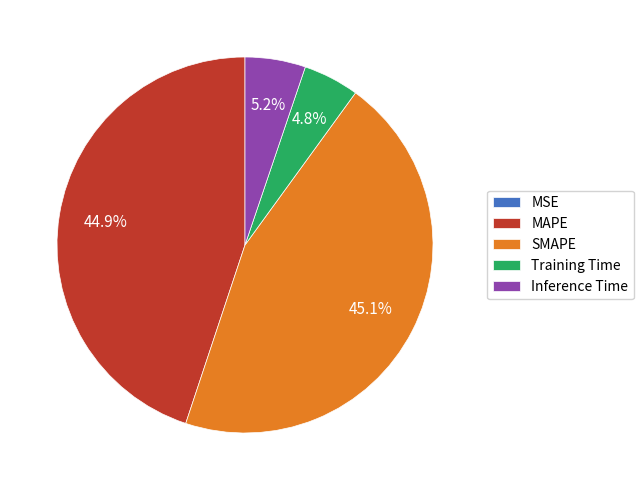

What percentage do Training Time and SMAPE together represent?

49.9%